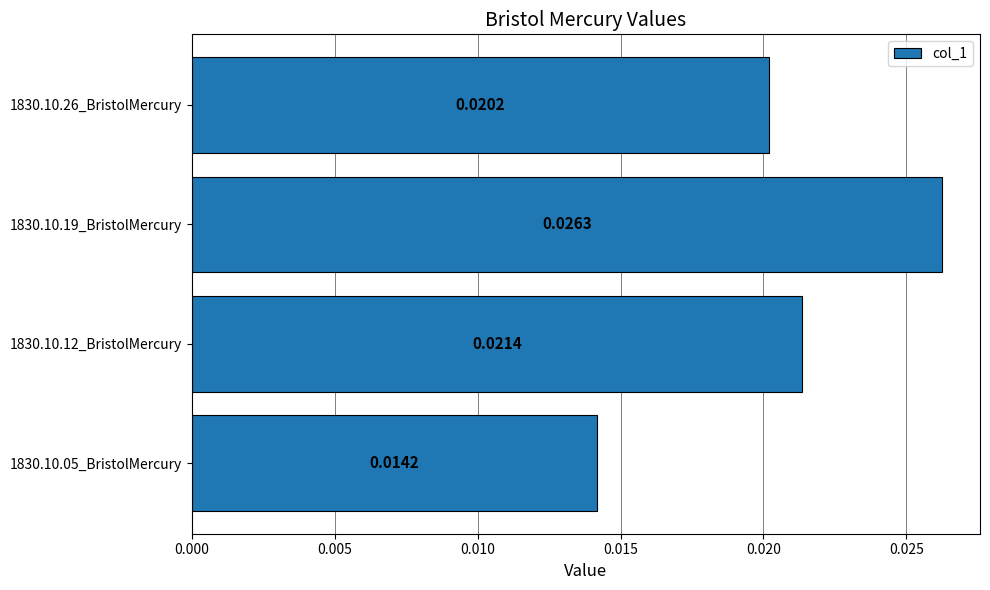

Rank the categories by value from highest to lowest.

1830.10.19_BristolMercury, 1830.10.12_BristolMercury, 1830.10.26_BristolMercury, 1830.10.05_BristolMercury